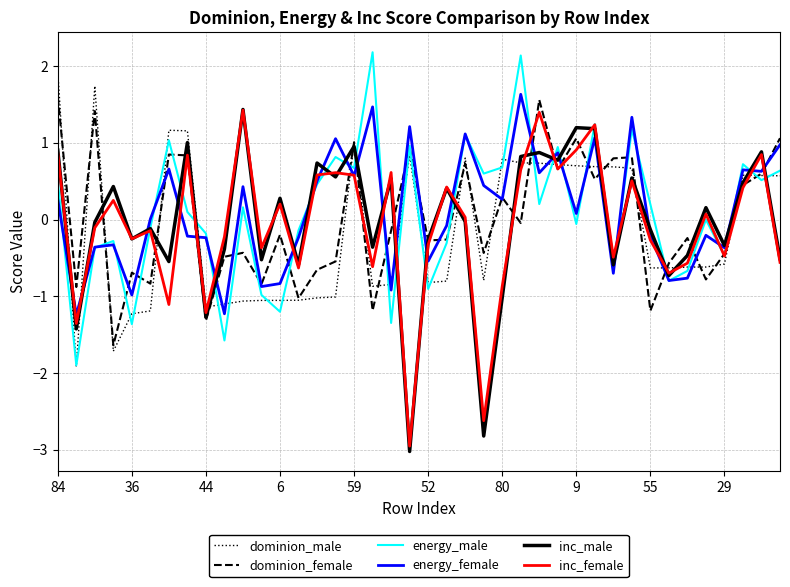

True or false: dominion_male and inc_male cross at least once.

True